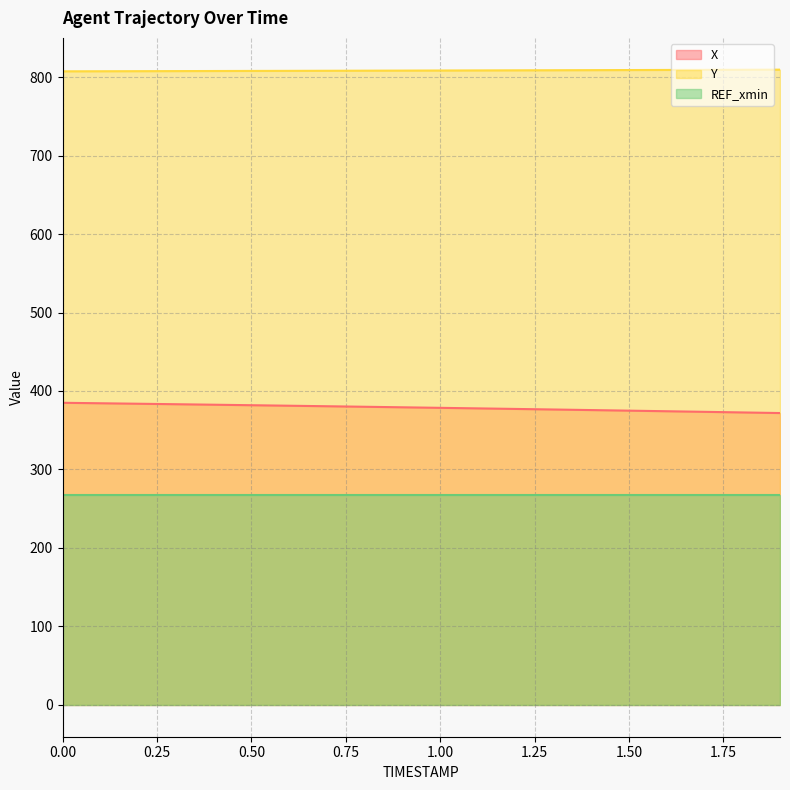

What is the smallest value displayed?

267.8